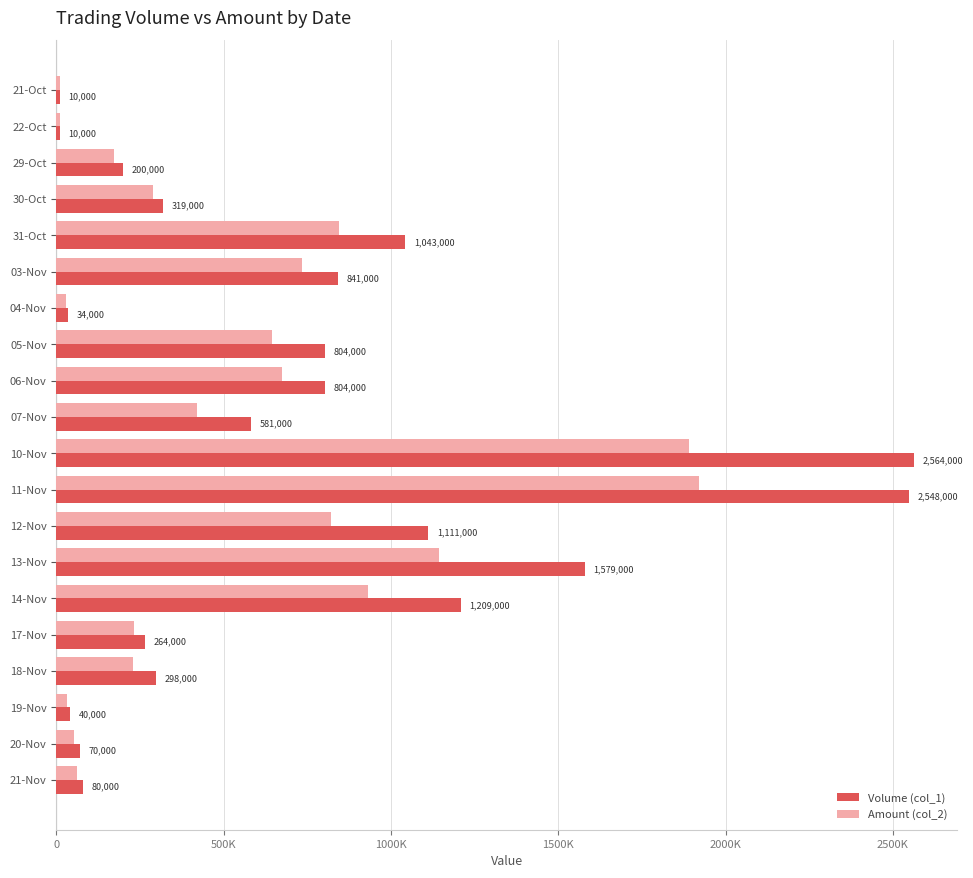

What is the value of the Volume (col_1) bar at the 2nd from the left?

10000